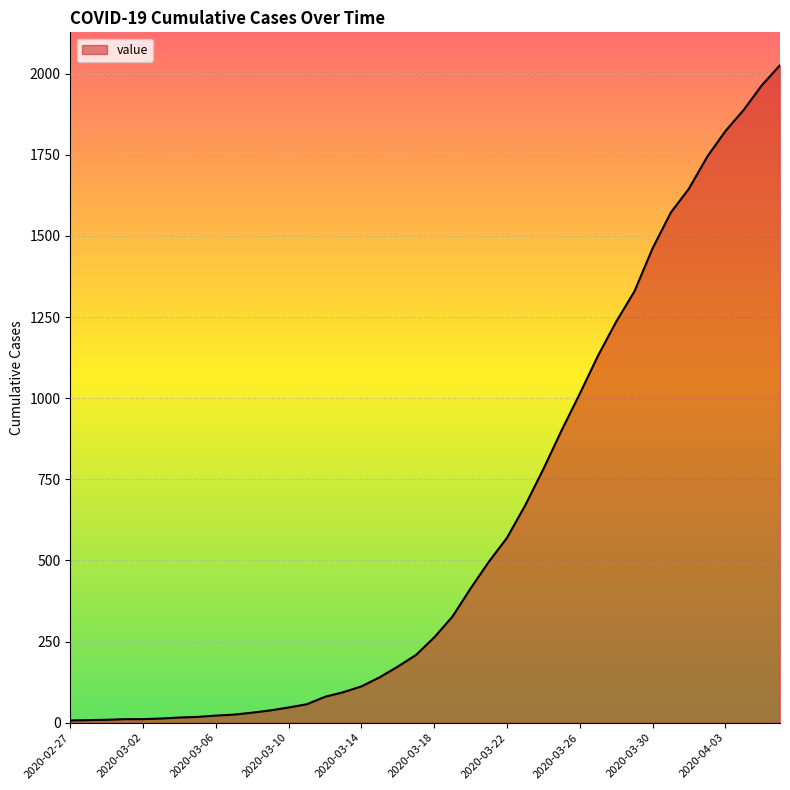

What is the maximum value shown in the chart?

2026